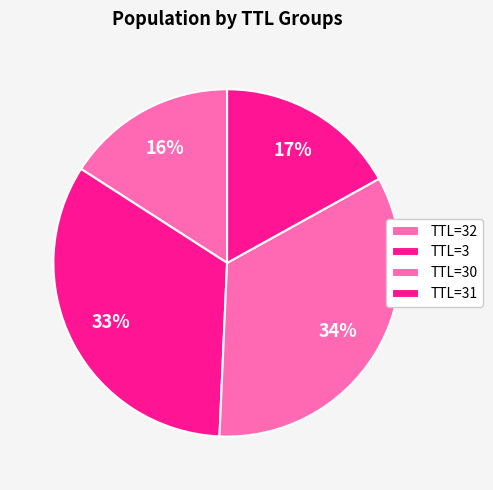

How many slices are in this pie chart?

4